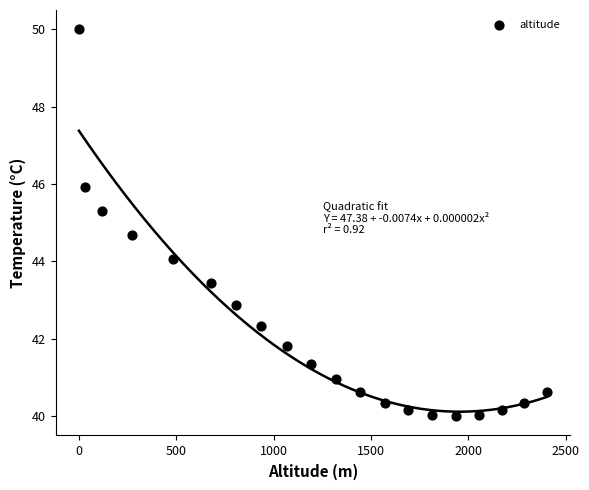

What is the range of X values (max minus min)?

2403.1